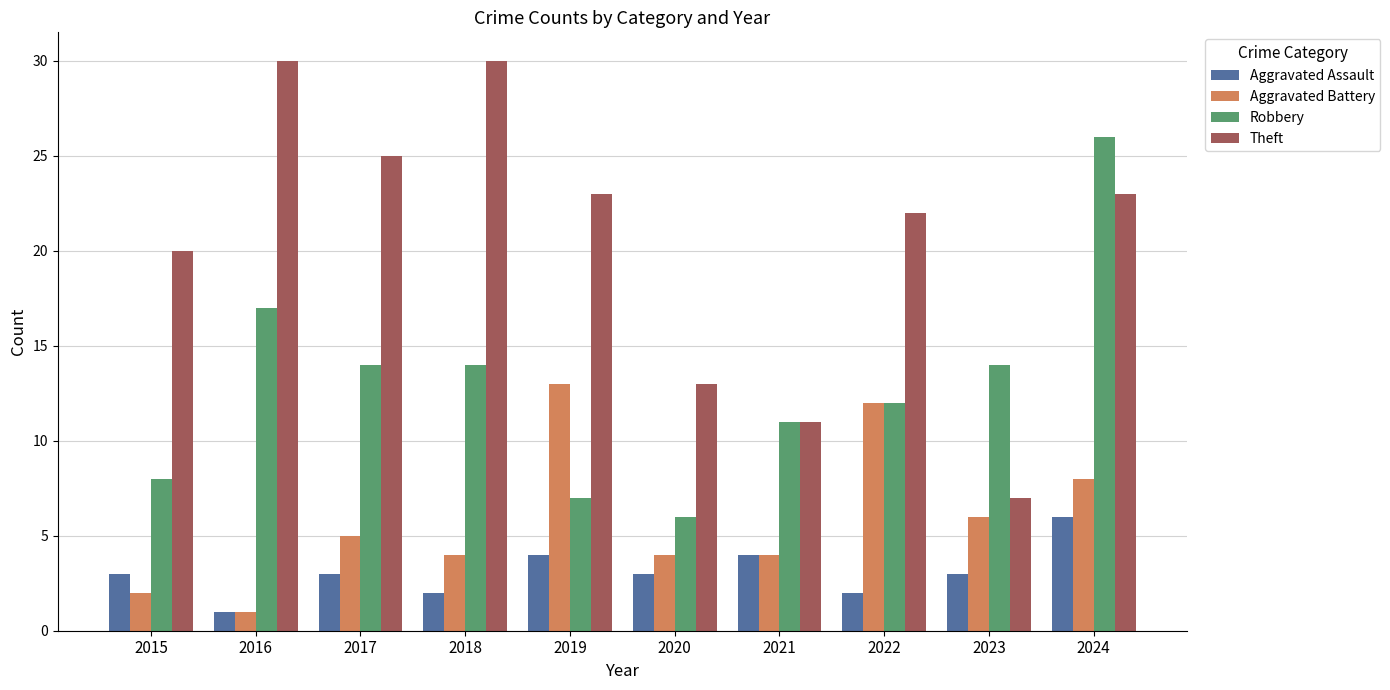

How many groups of bars are there?

10